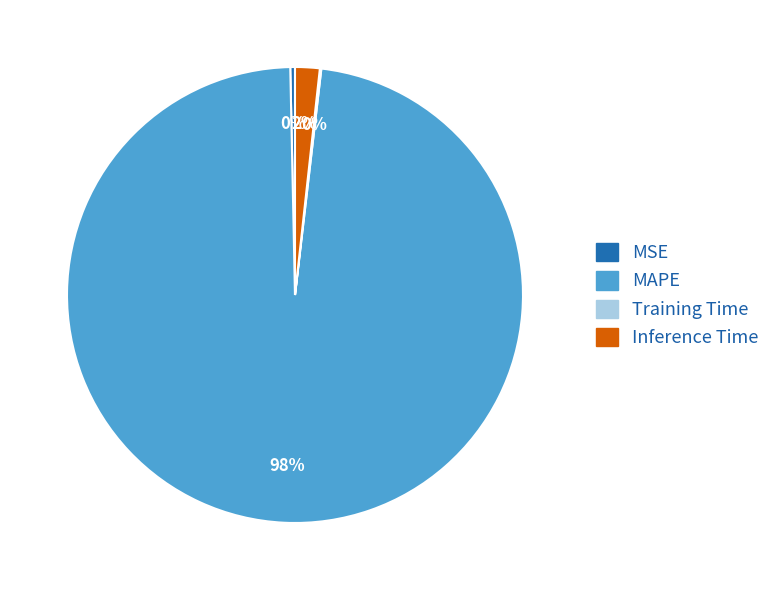

Is it true that MAPE is 98% of the pie?

True